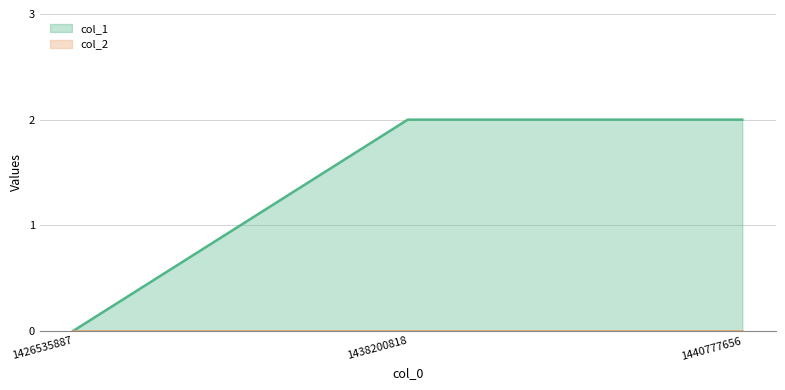

How many categories are shown in the chart?

3